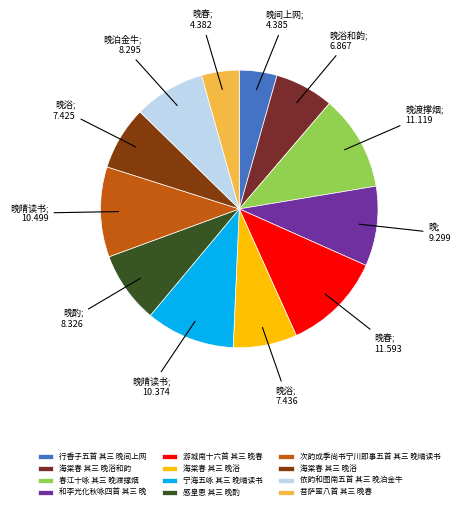

Which slice is the largest?

游城南十六首 其三 晚春